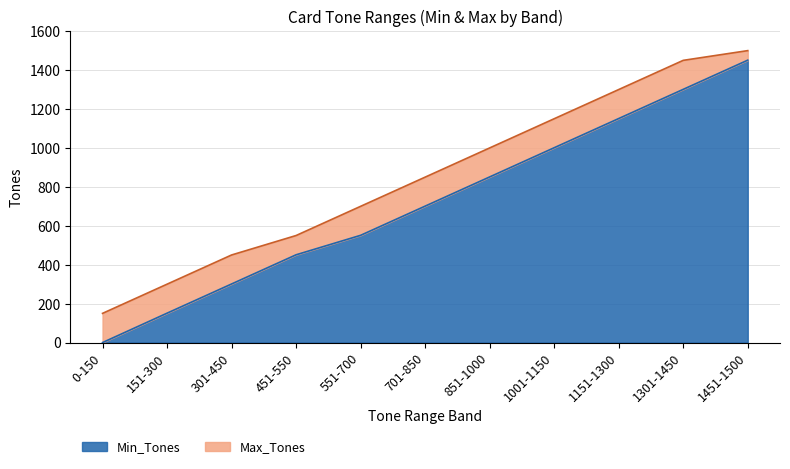

Which has a higher value, 1151-1300 or 0-150?

1151-1300